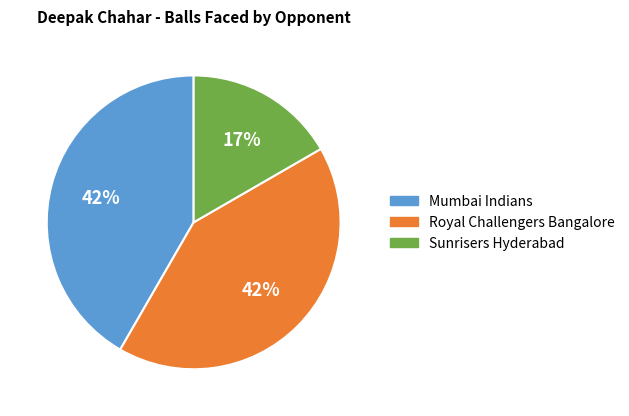

How many slices are in this pie chart?

3